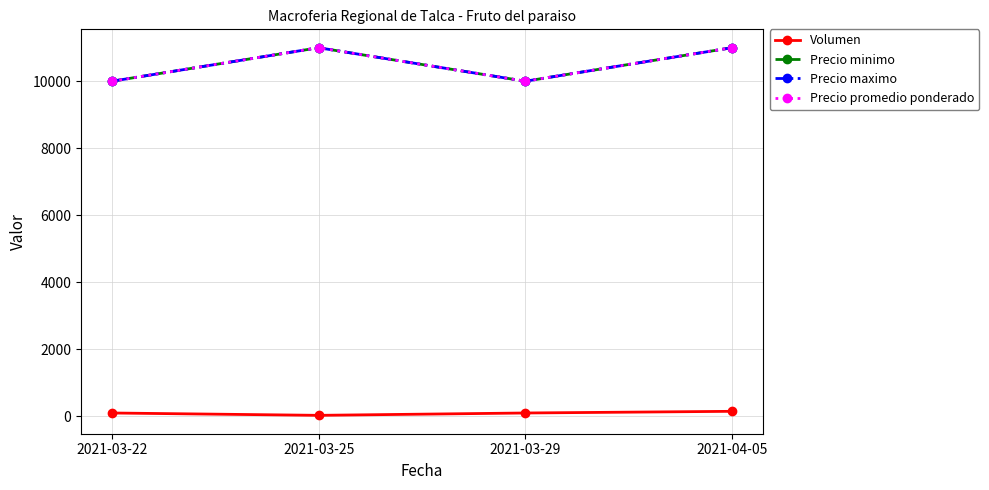

Does the chart display data point markers on the line(s)?

Yes